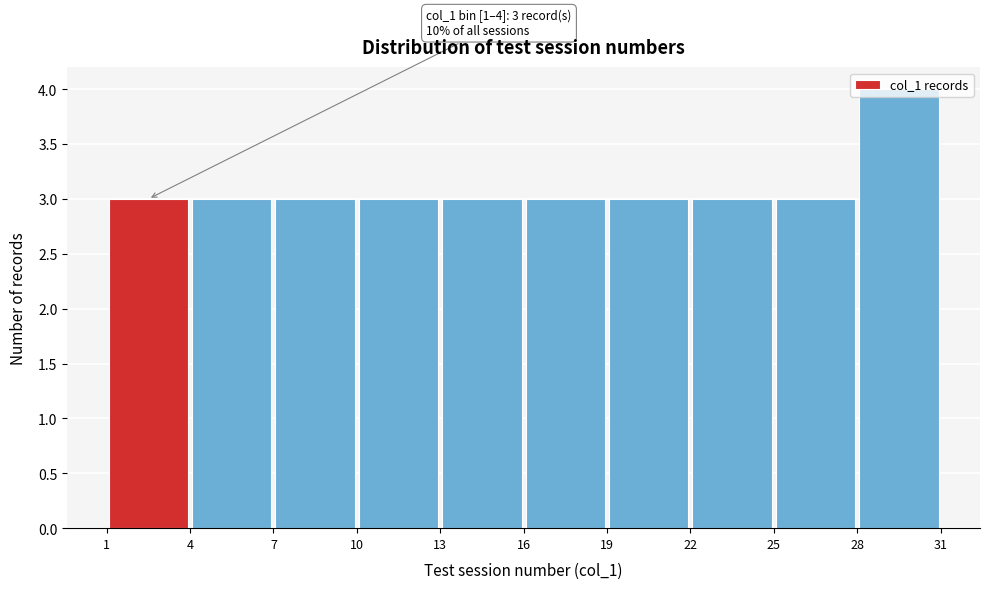

Which range on the x-axis has the tallest bar?

28 to 31